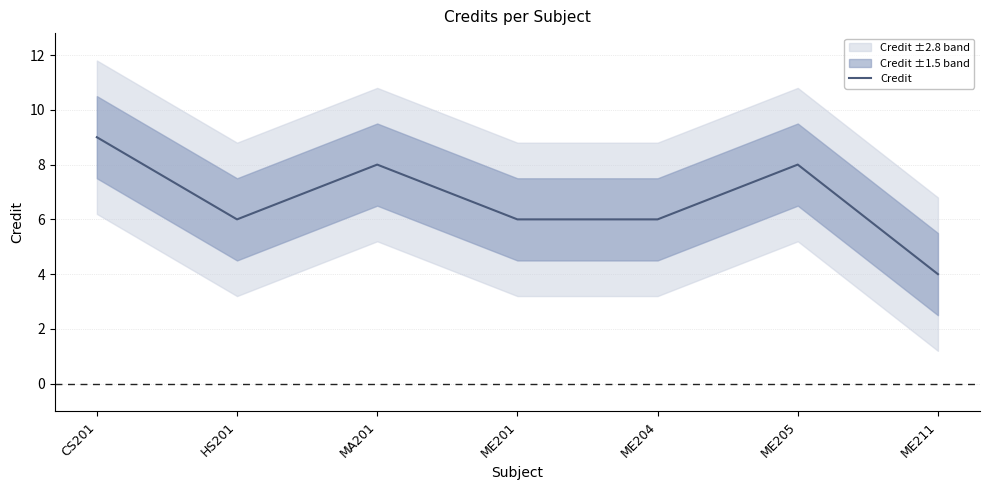

What position from the right is ME205?

2